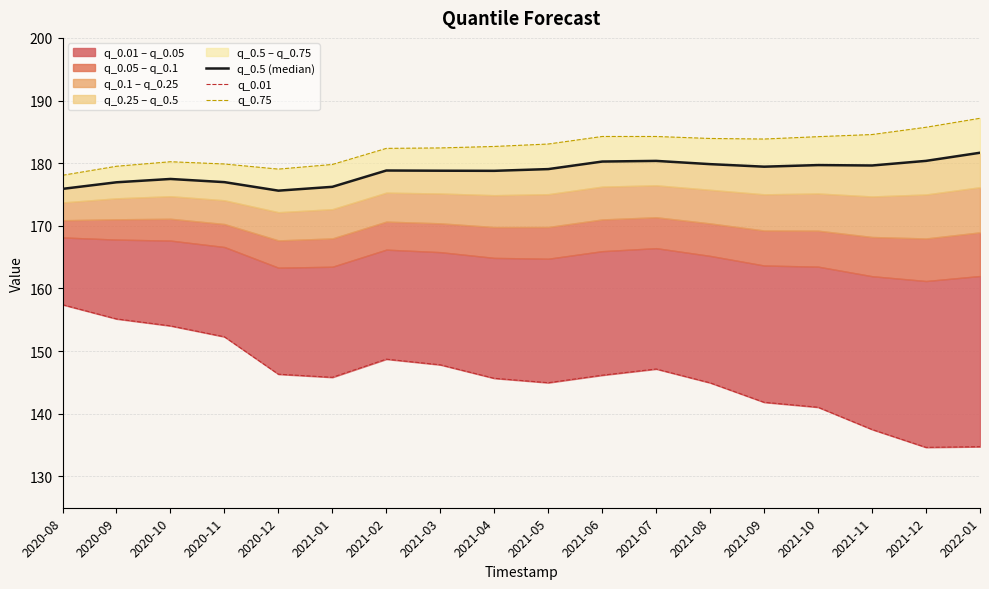

What is the label of the 13th point from the left?

2021-08